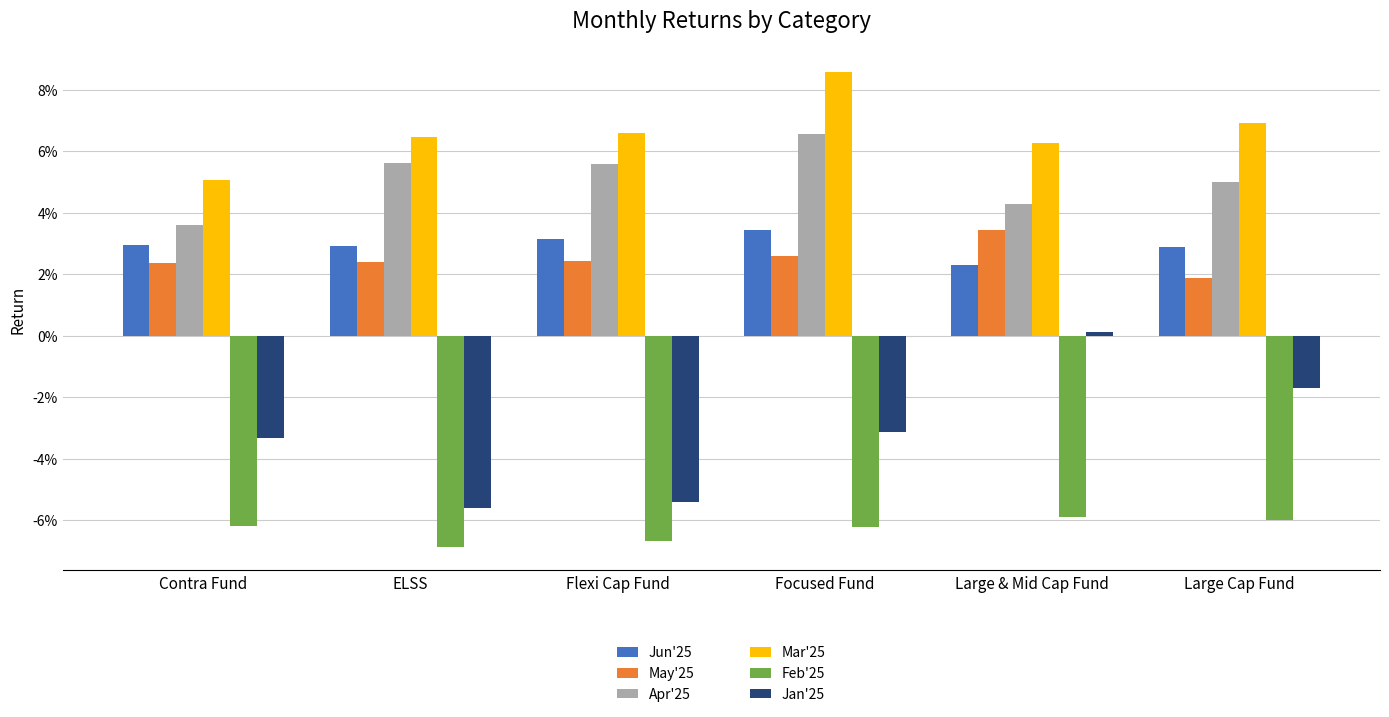

The Jun'25 series shows 0.0 at Large Cap Fund. True or false?

False